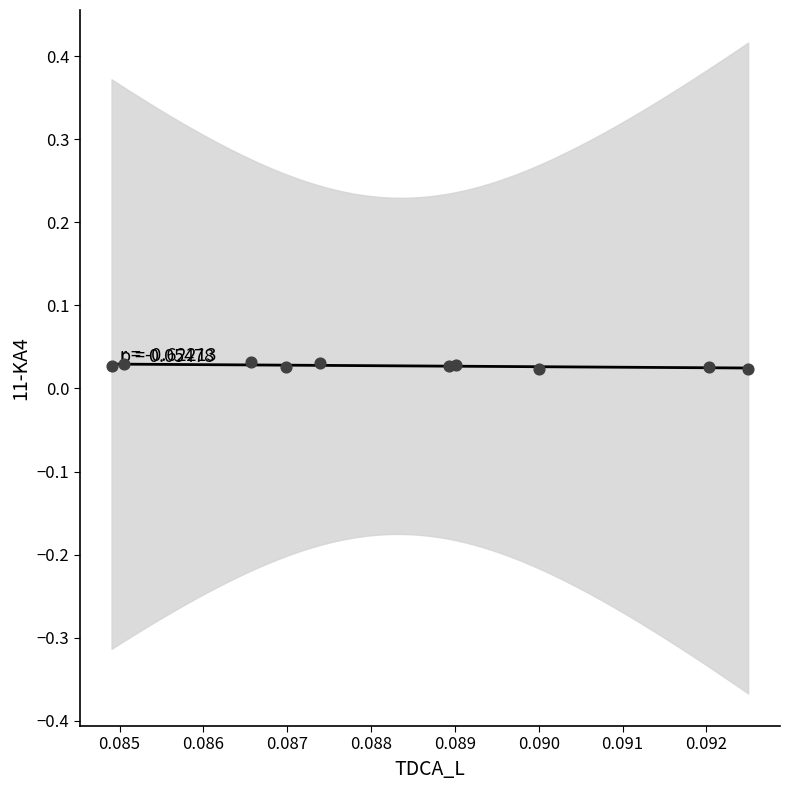

How many points are shown in the scatter plot?

10